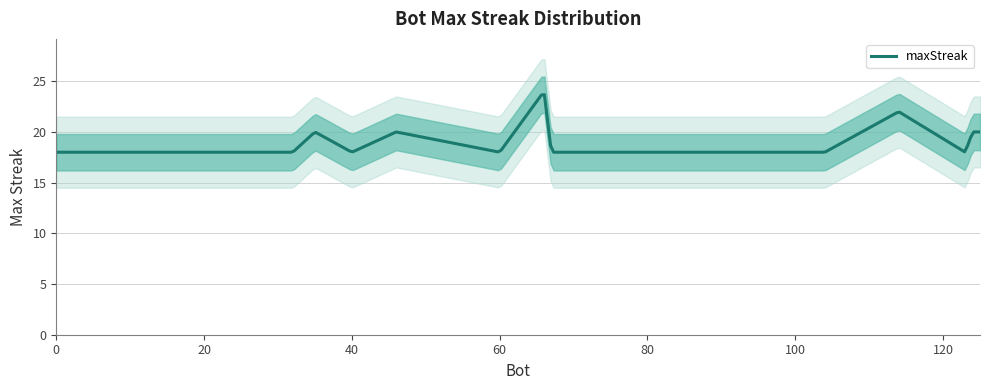

What is the difference between the maximum and minimum values?

6